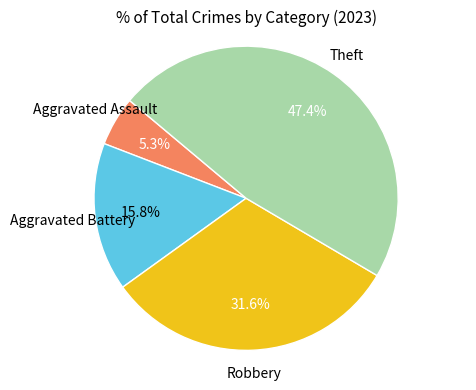

Is there a majority slice in this chart?

No